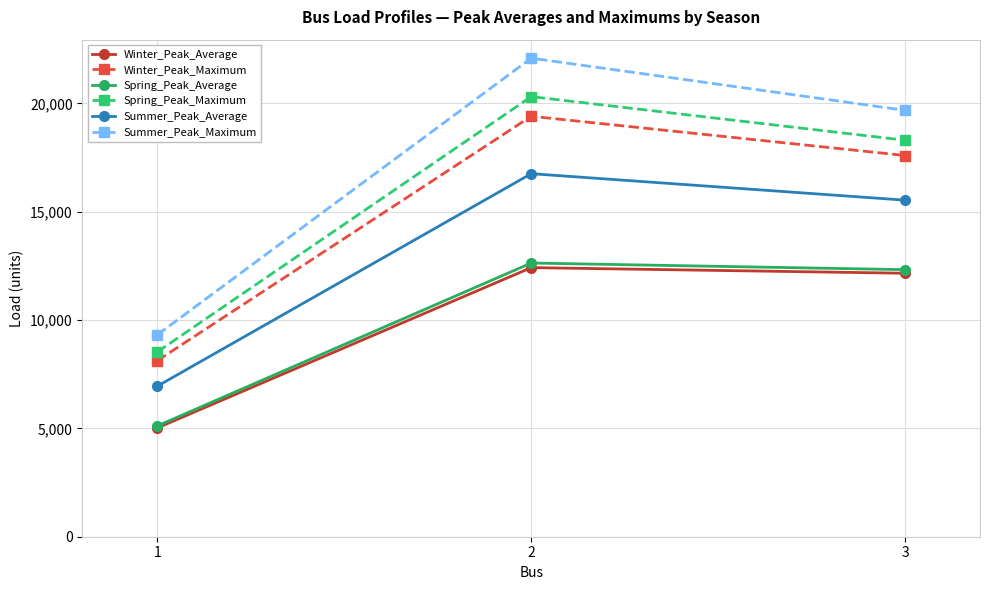

What is the highest value of the Winter_Peak_Maximum series?

19403.6